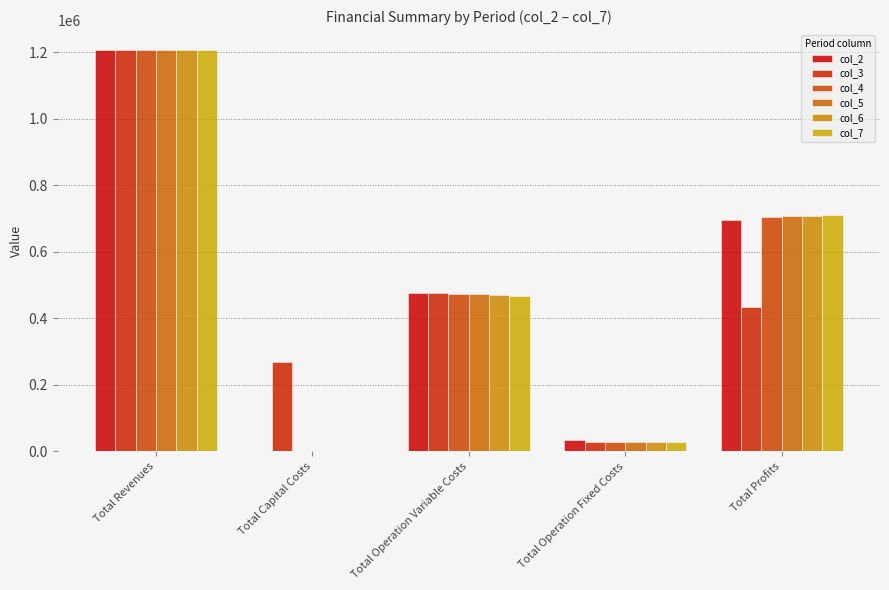

True or false: col_2 has a value of 33627.6 at Total Operation Fixed Costs.

True